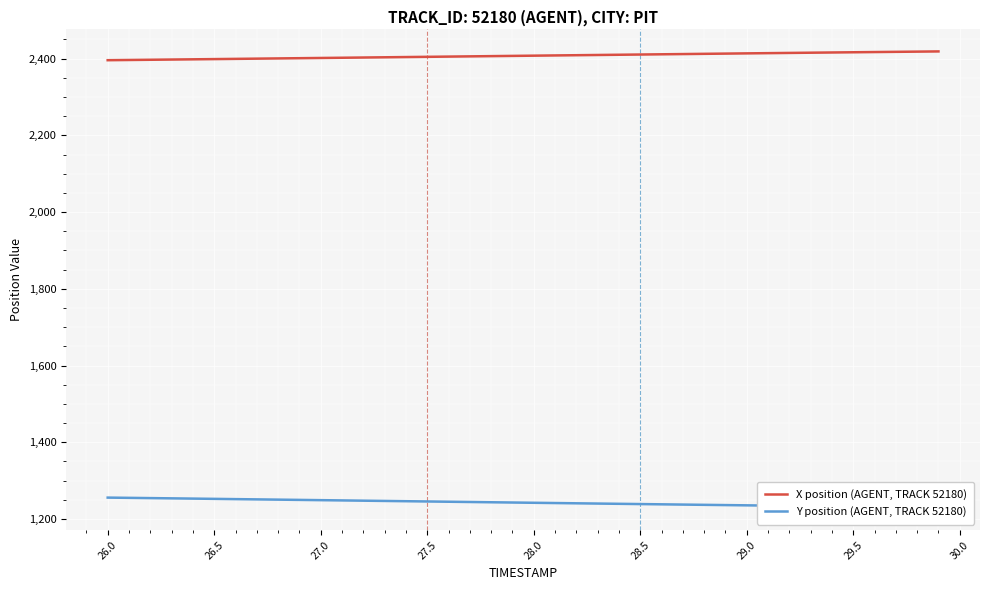

Rank the series by their average value, from lowest to highest.

Y position (AGENT, TRACK 52180), X position (AGENT, TRACK 52180)